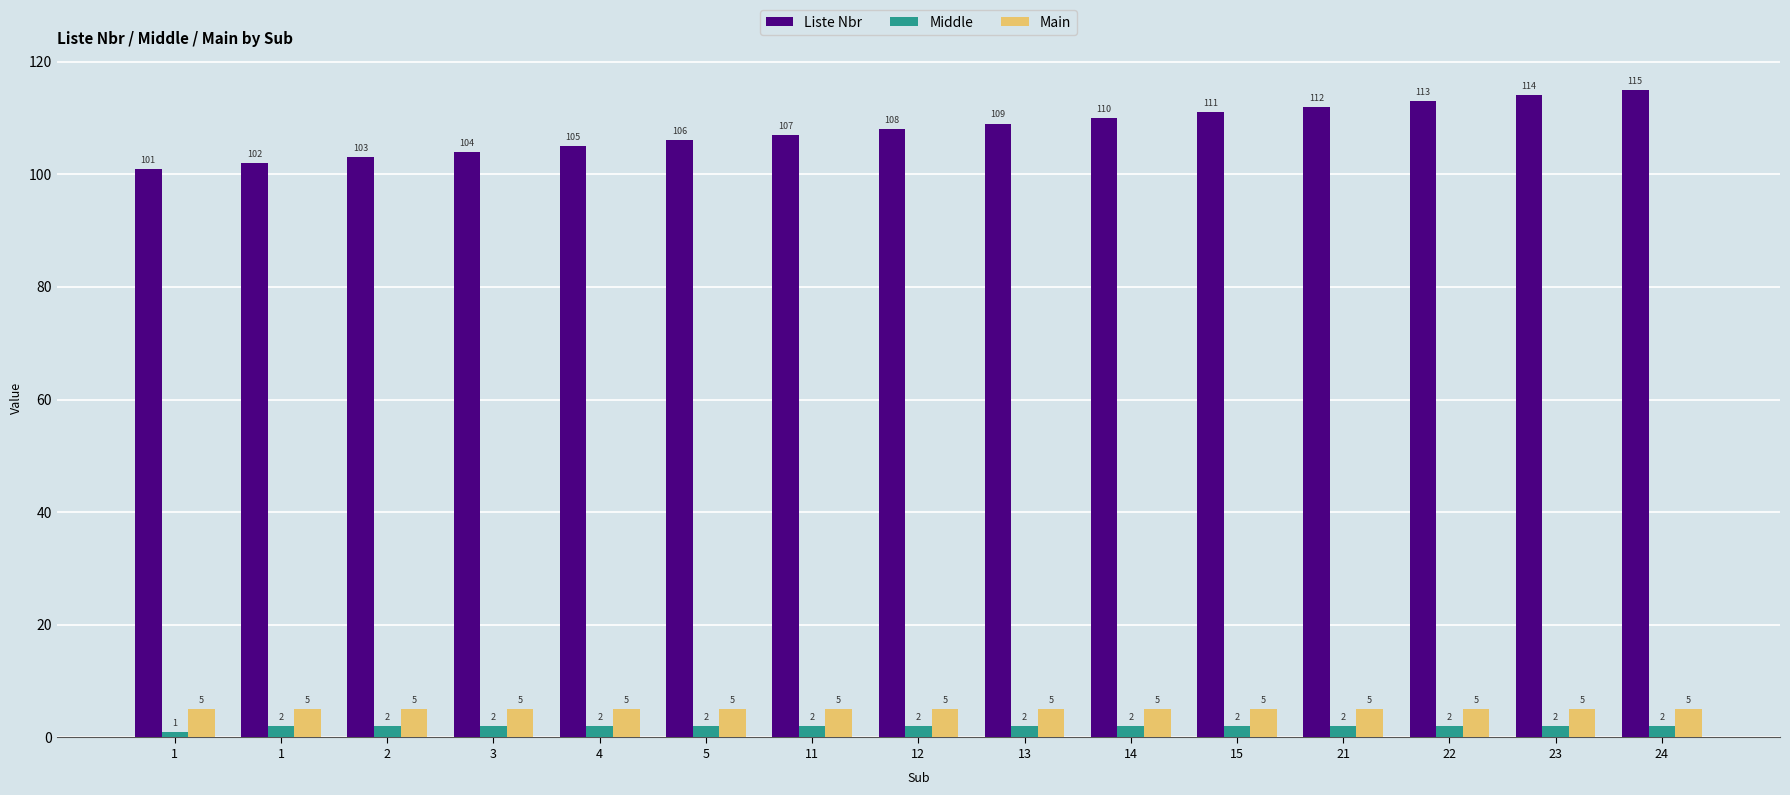

What is the average value of the Liste Nbr series?

108